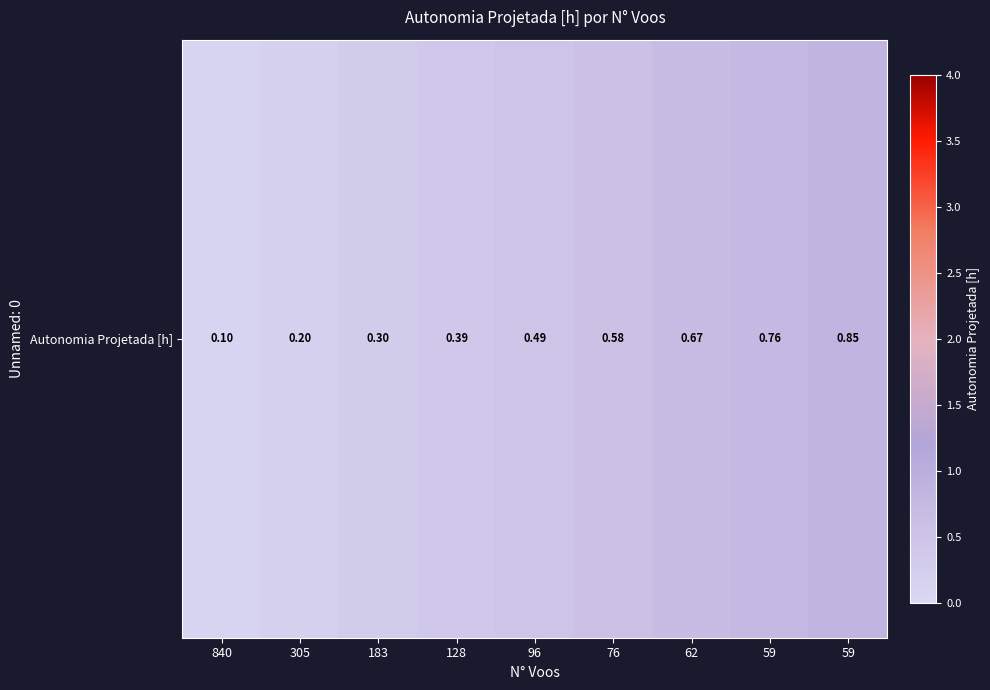

Which has a higher value, 128 or 62?

62